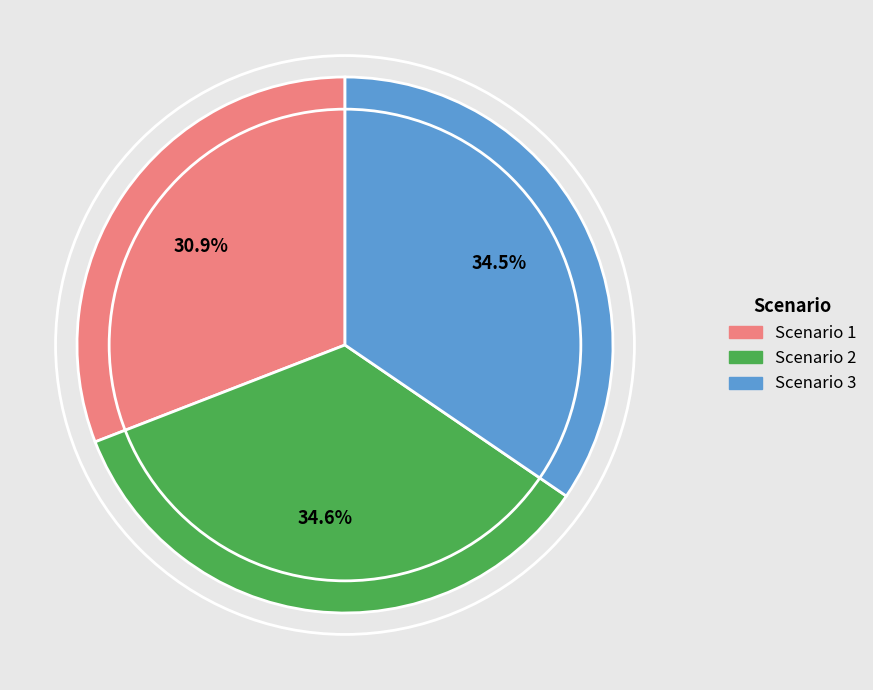

What is the total percentage of Scenario 1 and Scenario 3?

65.4%